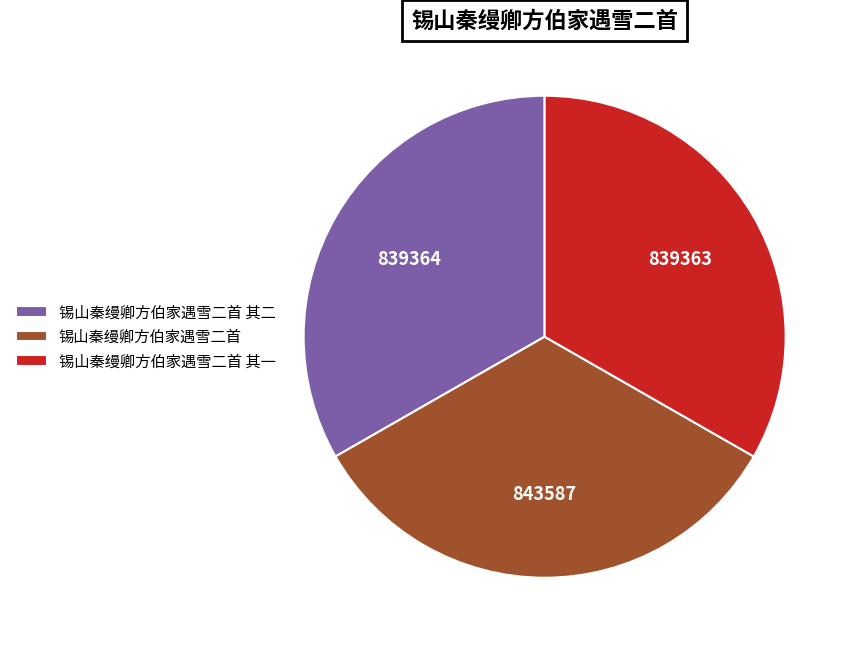

Count the number of slices in the pie.

3